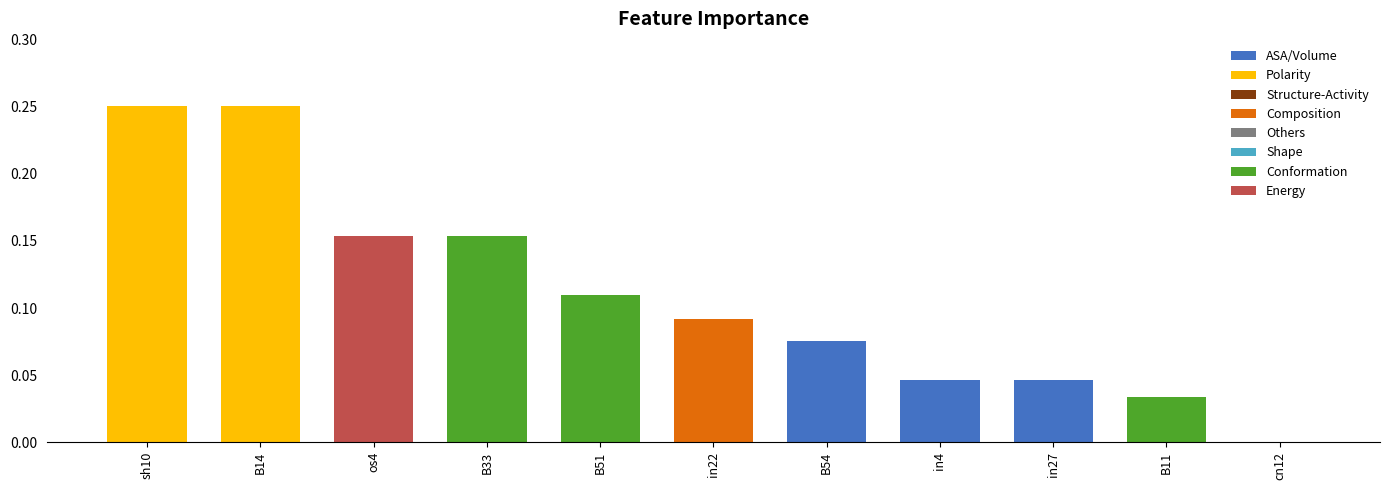

What is the sum of the values at sh10 and B14?

0.5